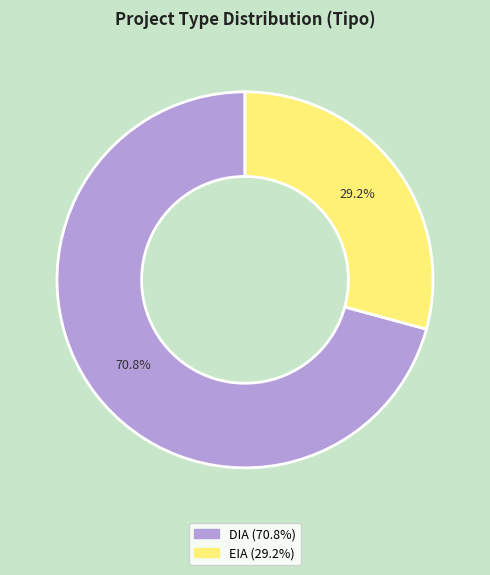

Is there a majority slice in this chart?

Yes